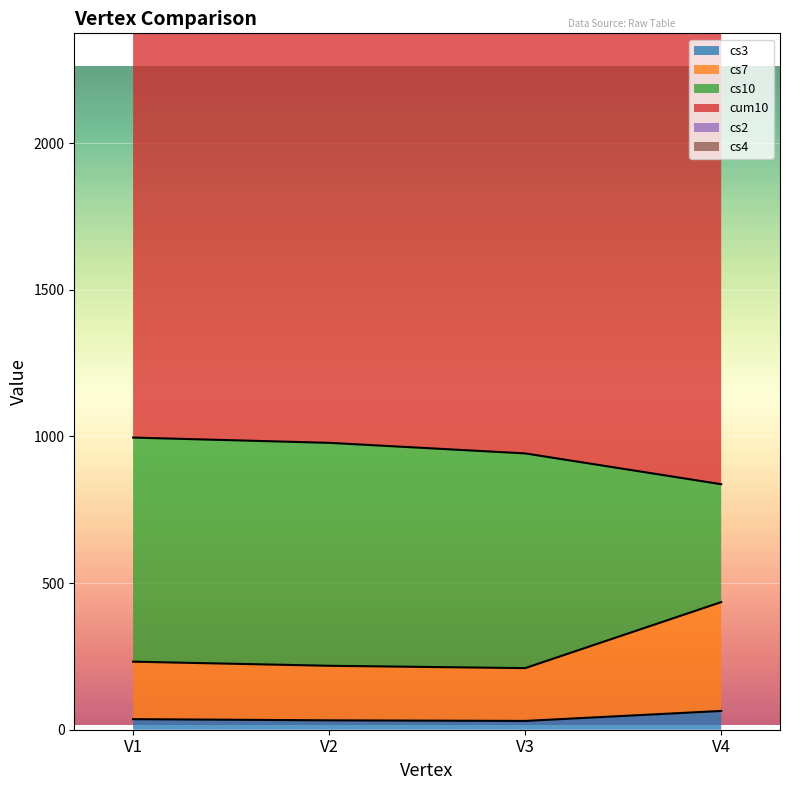

What is the value of the cs3 point at the 1st from the left?

36